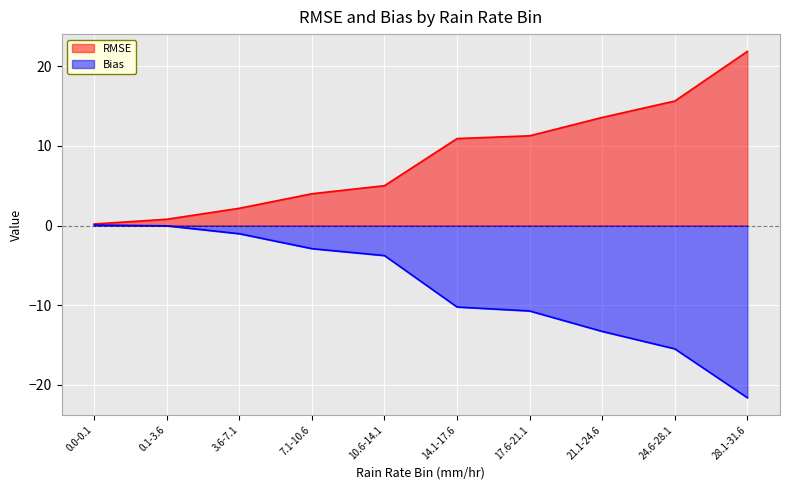

List the series in order of their peak value, lowest first.

Bias, RMSE